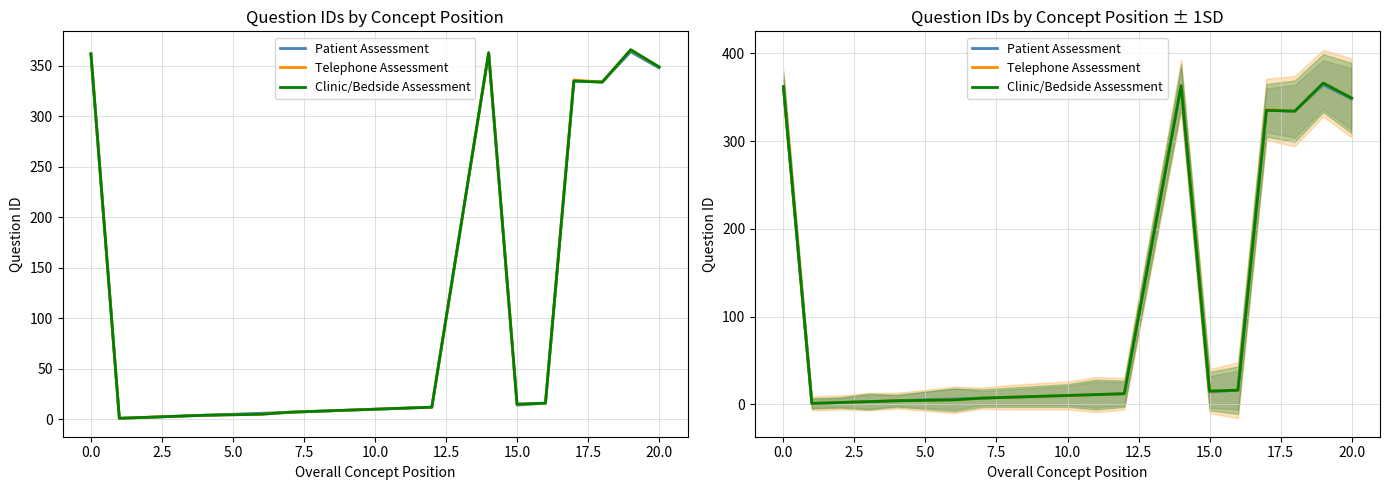

What is the lowest value of the Telephone Assessment series?

1